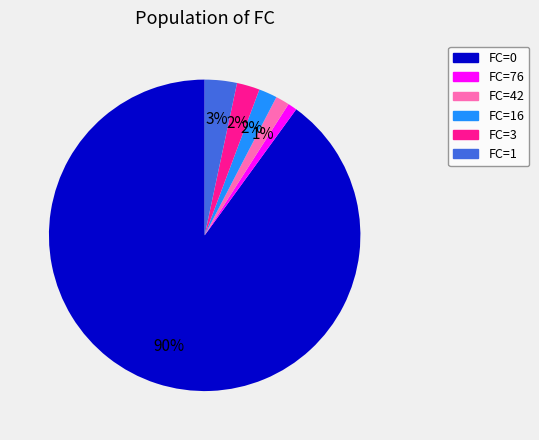

Is there a majority slice in this chart?

Yes